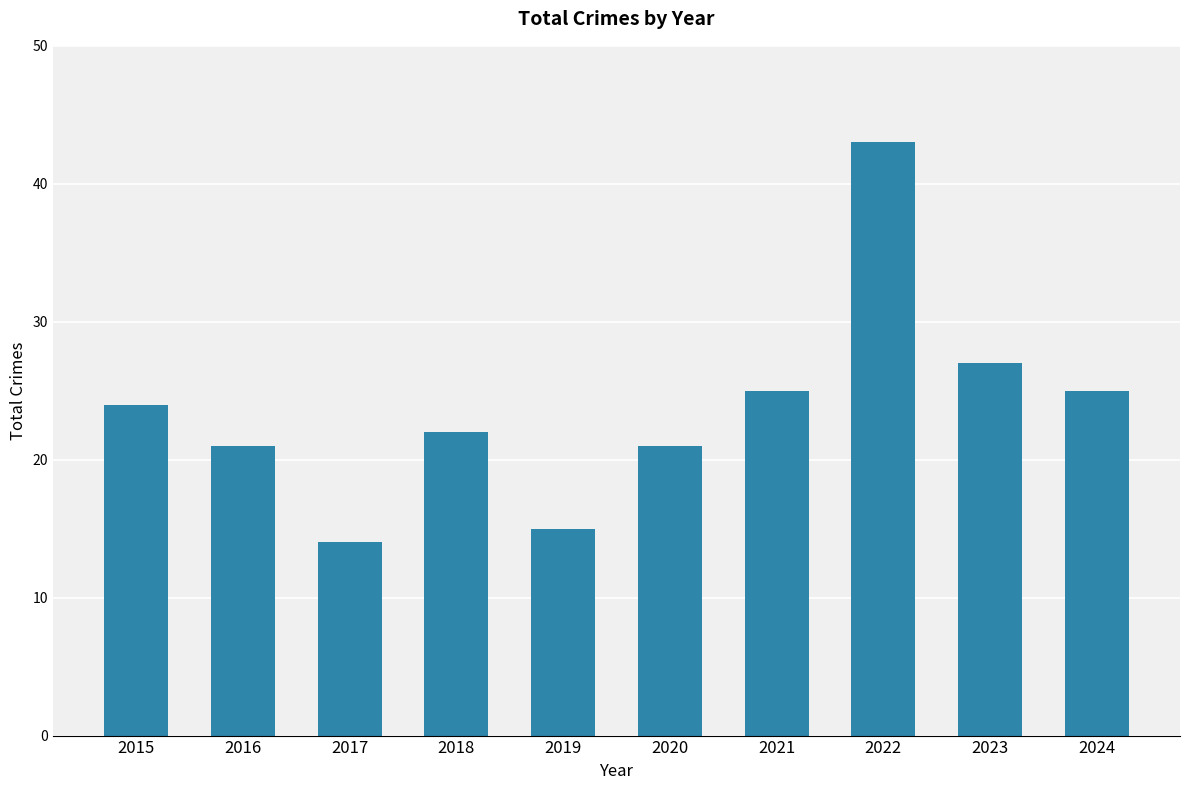

Read the value at 2016.

21